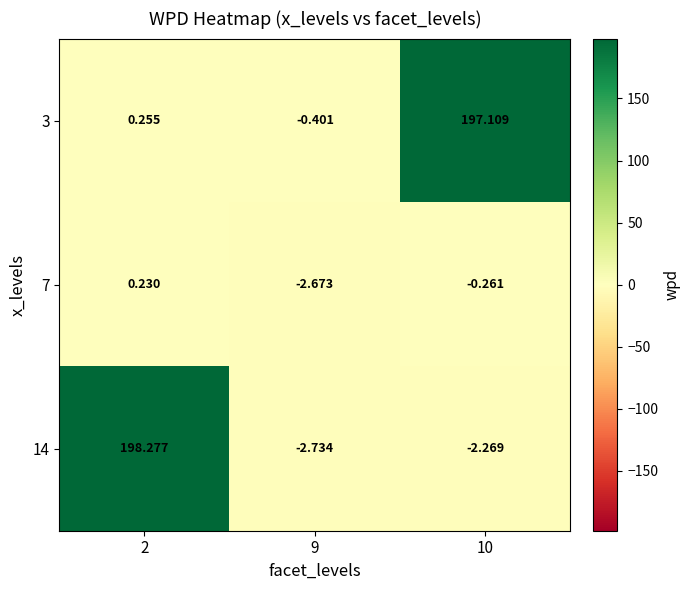

How many series are shown in this chart?

3